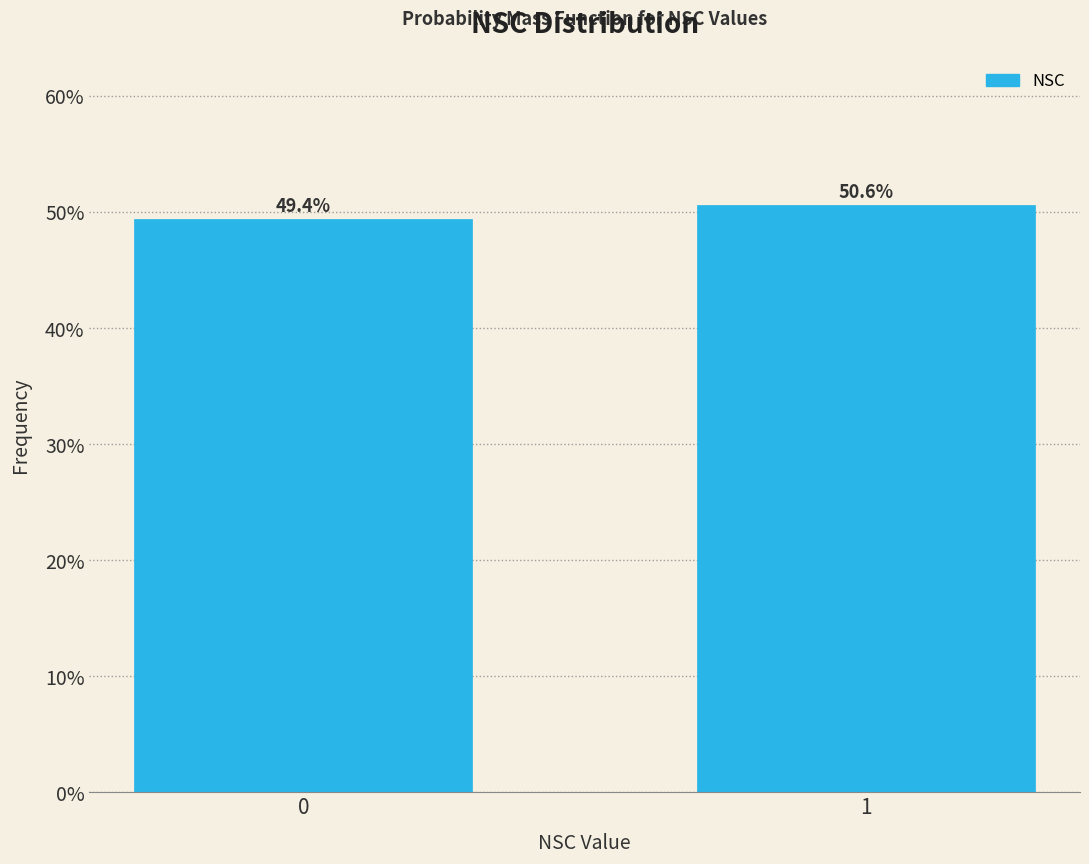

Reading right to left, extract all data points from this chart.

50.6	49.4